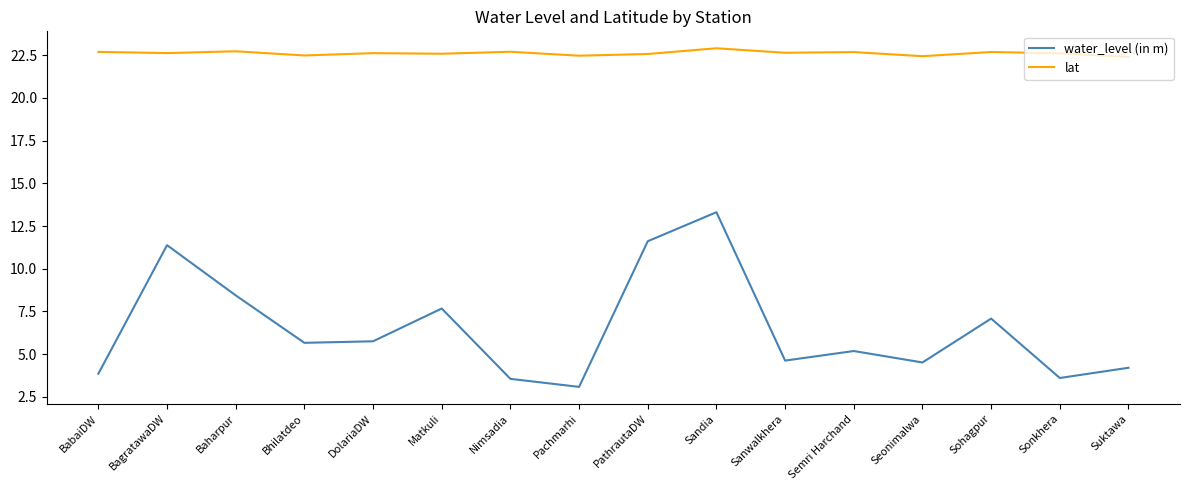

What is the minimum value shown in the chart?

3.1